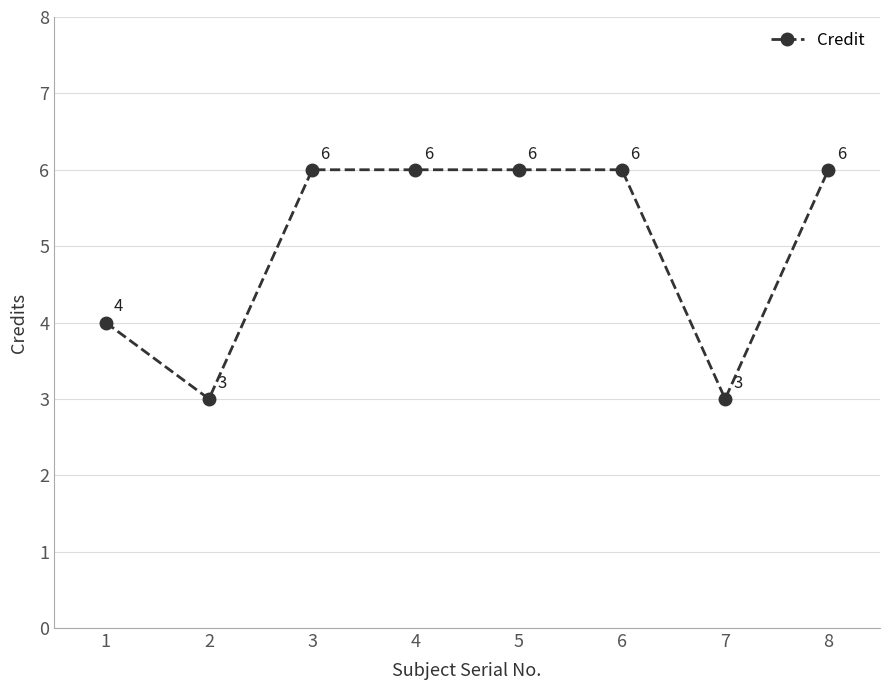

True or false: the data shows 1 at 2.

False